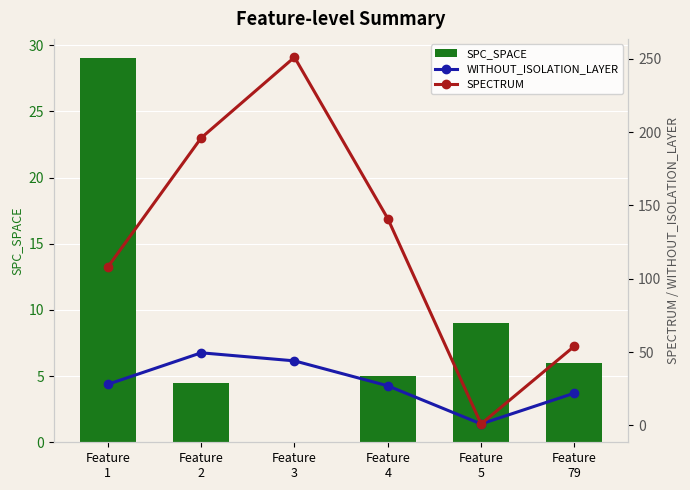

At which category is the sum across all series the highest?

Feature
3